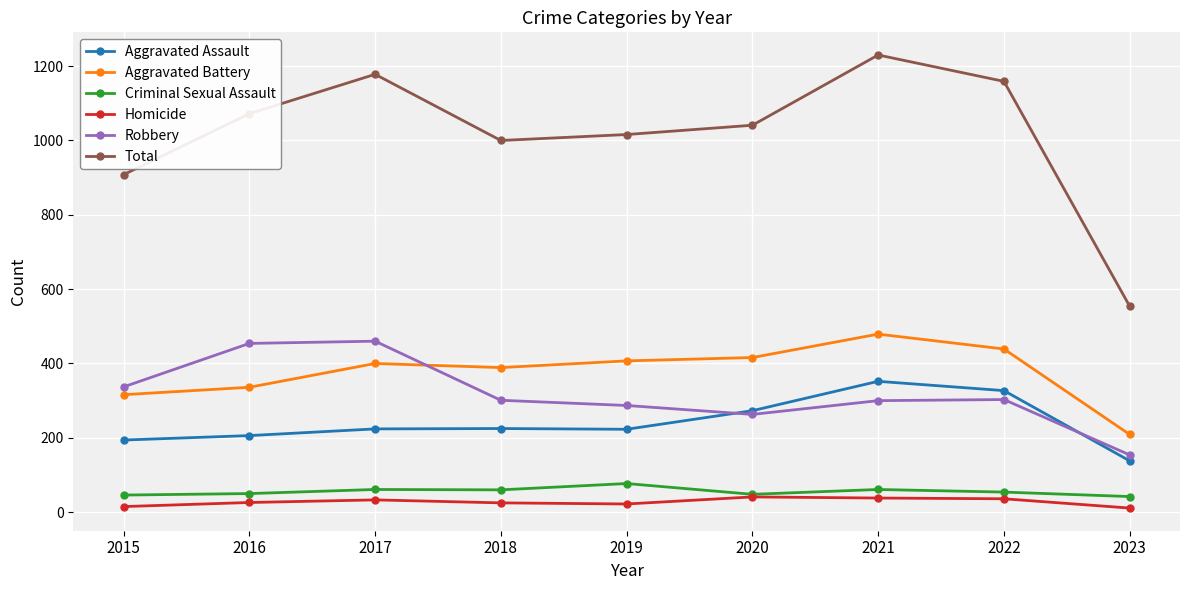

Which series changed the most between 2015 and 2018?

Total